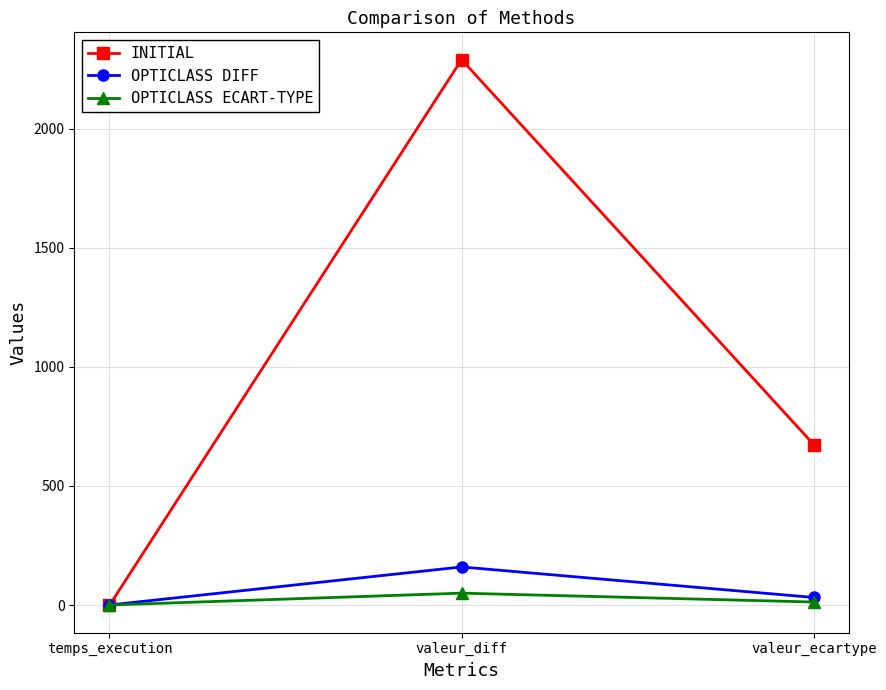

Is it true that INITIAL equals -1.0 at temps_execution?

True